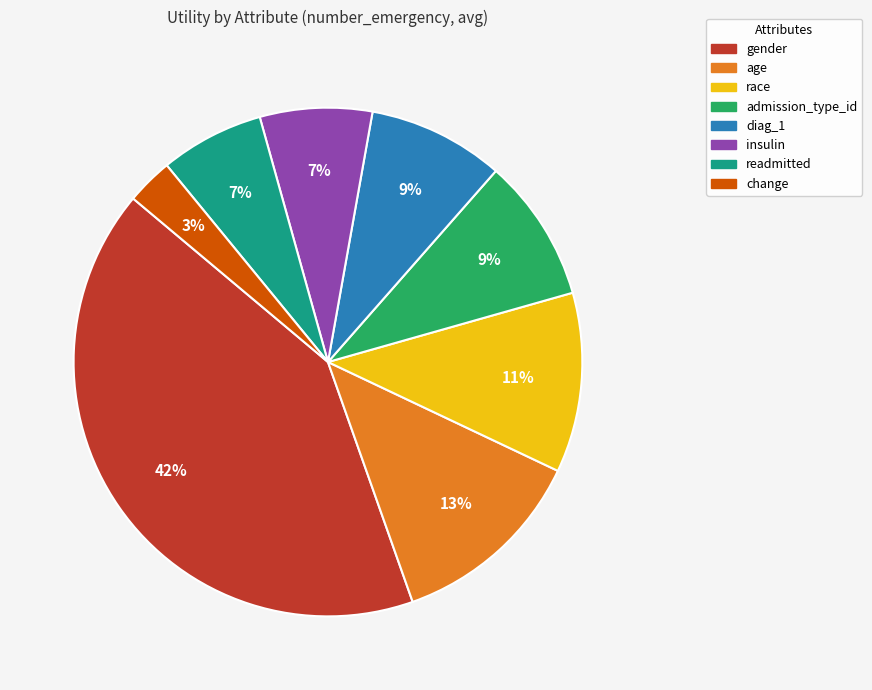

The admission_type_id slice represents 21% of the pie. True or false?

False